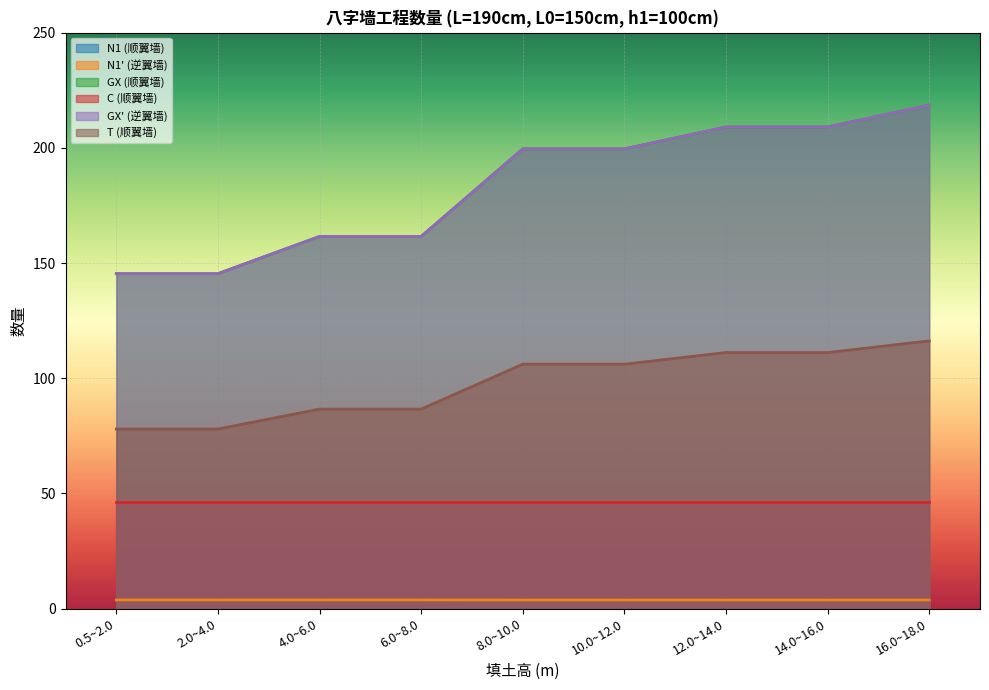

Which has a higher value, 12.0~14.0 or 16.0~18.0?

12.0~14.0